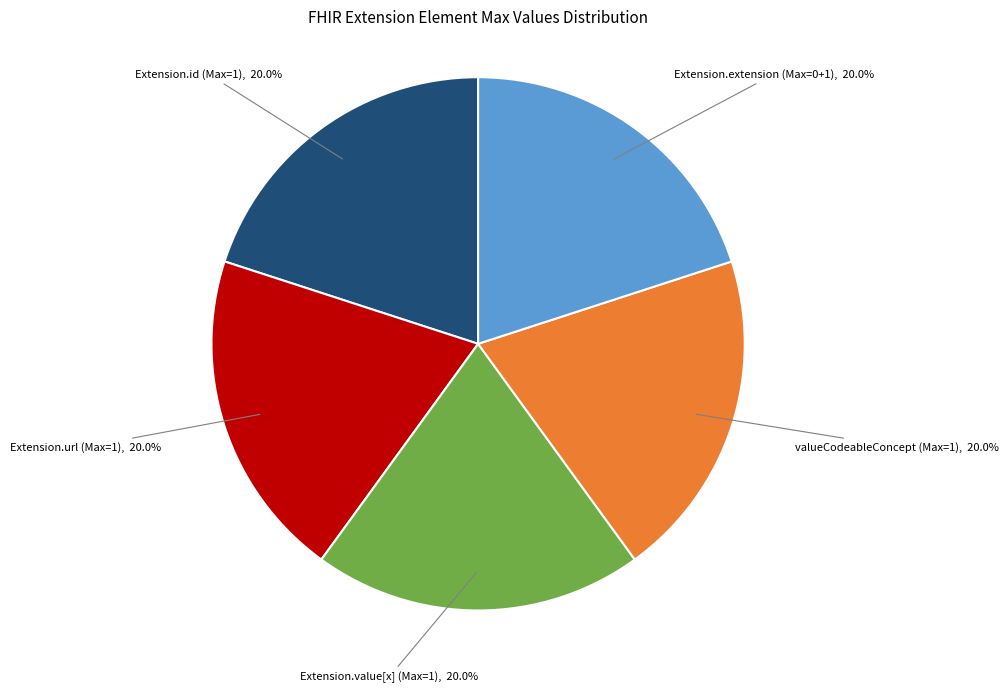

How many slices are in this pie chart?

5